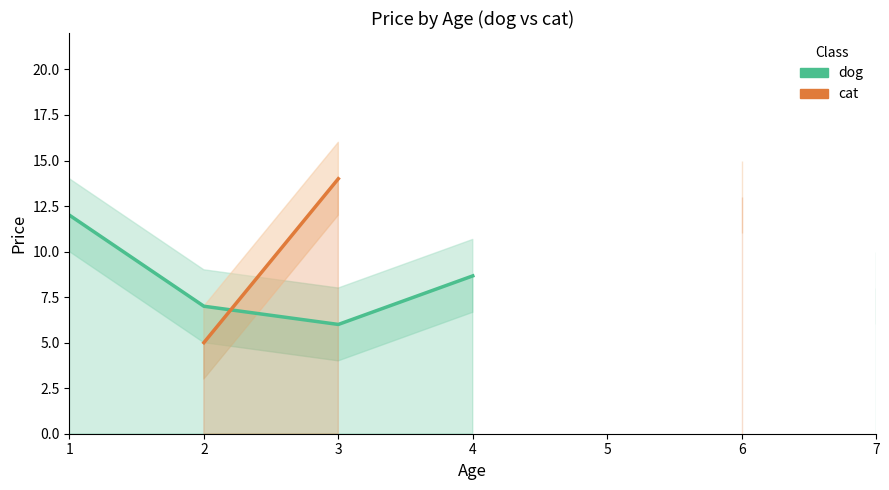

In dog, how many points are lower than both neighbors (excluding endpoints)?

1